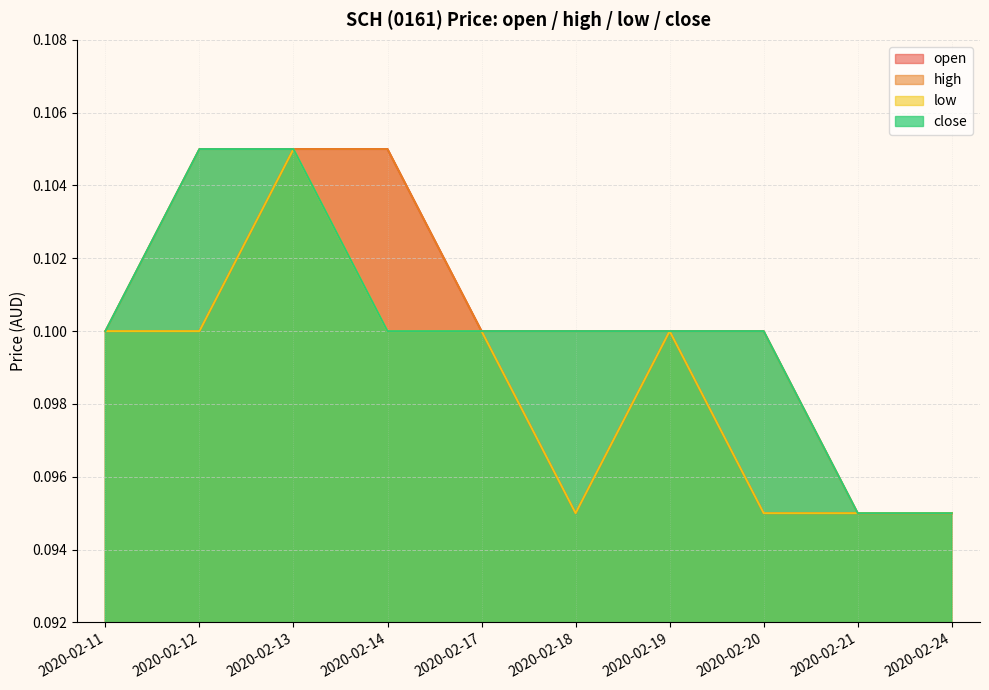

Where is close nearest to the value 0?

2020-02-21